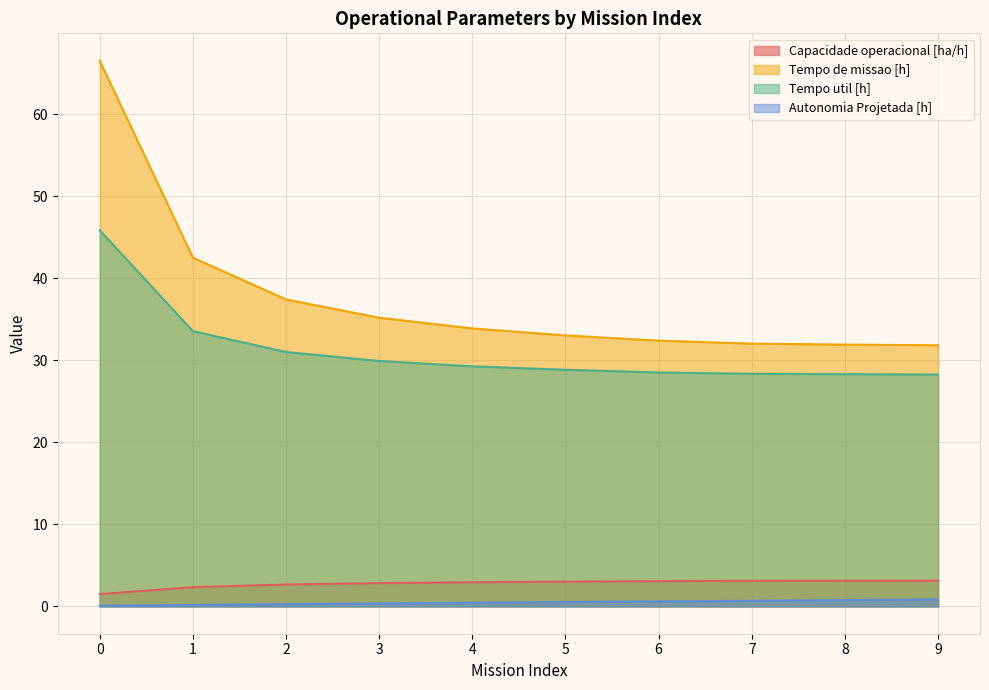

Is it true that Autonomia Projetada [h] equals 0.7 at 7?

True